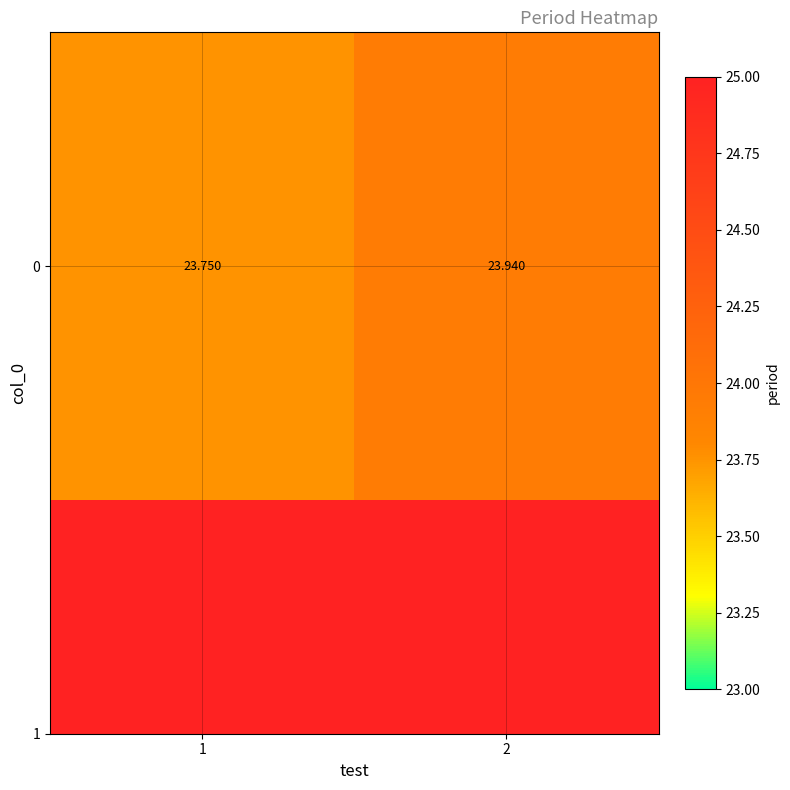

Reading left to right, extract all data points from this chart.

23.8	23.9